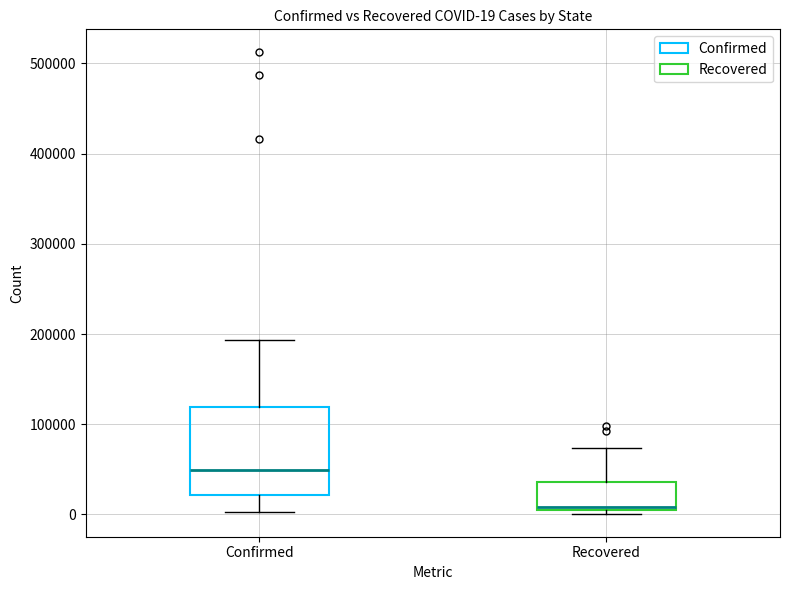

Which box's median line is the highest?

Confirmed